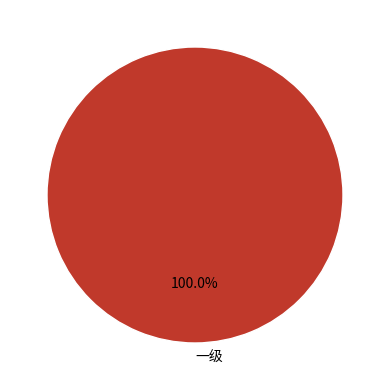

How many slices are in this pie chart?

1